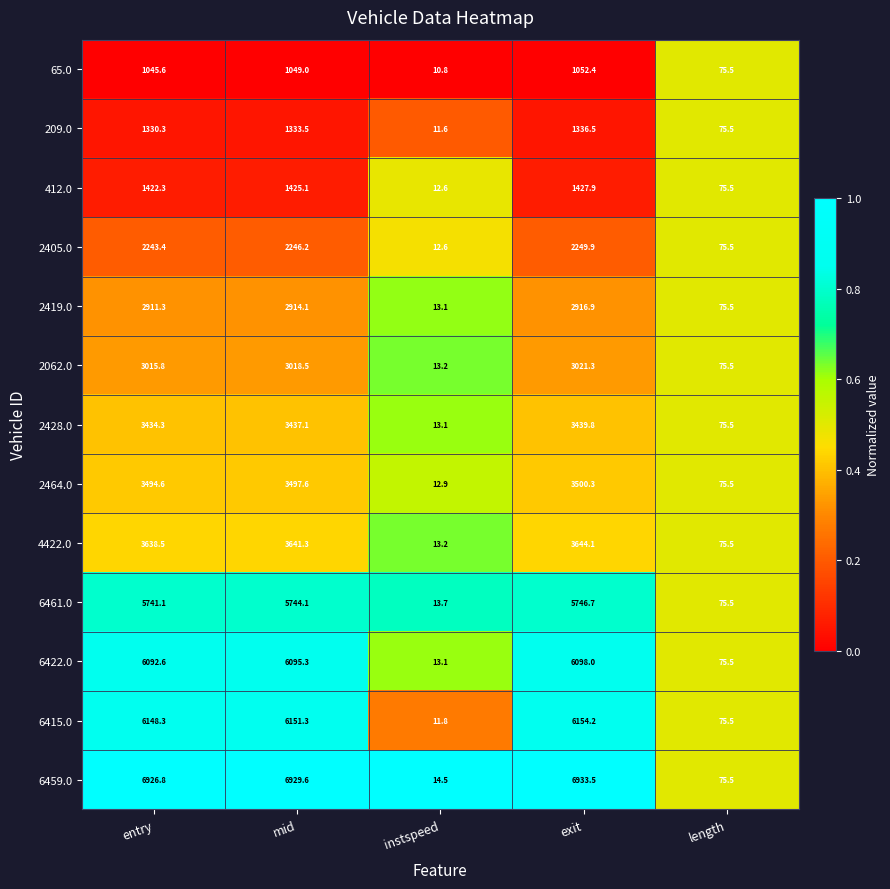

How many categories are shown in the chart?

5